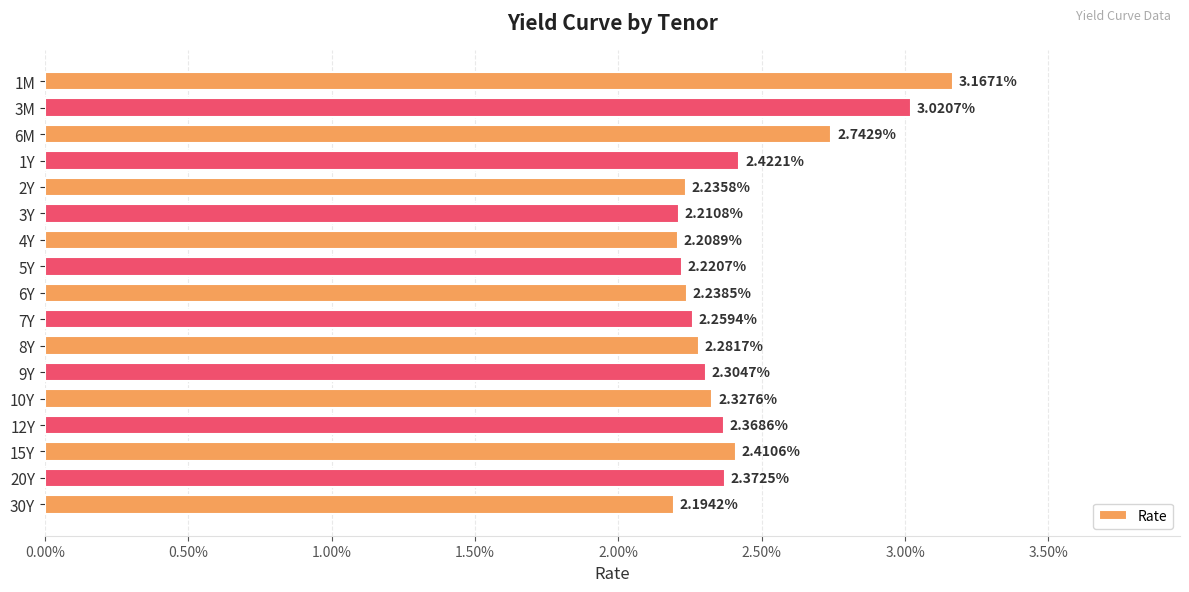

Are the bars horizontal?

Yes